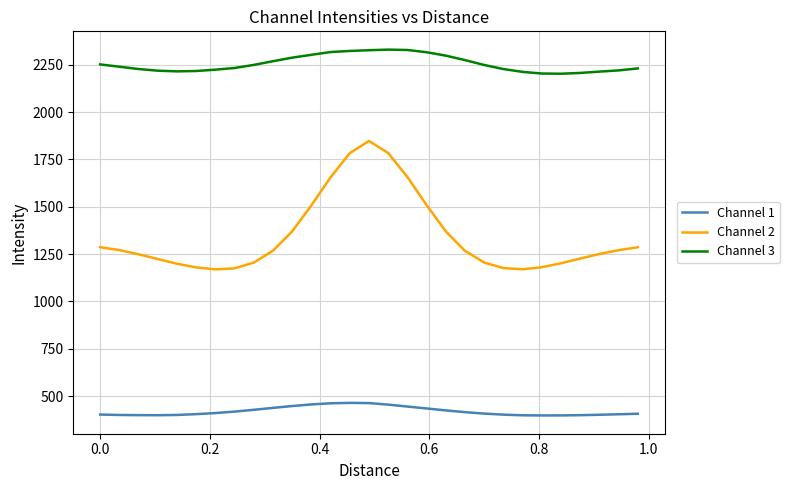

Which series has the largest total across all categories?

Channel 3